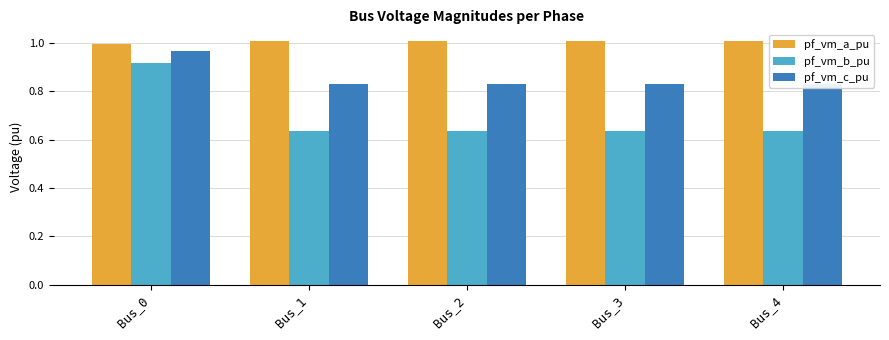

What is the sum of all pf_vm_c_pu values?

4.3